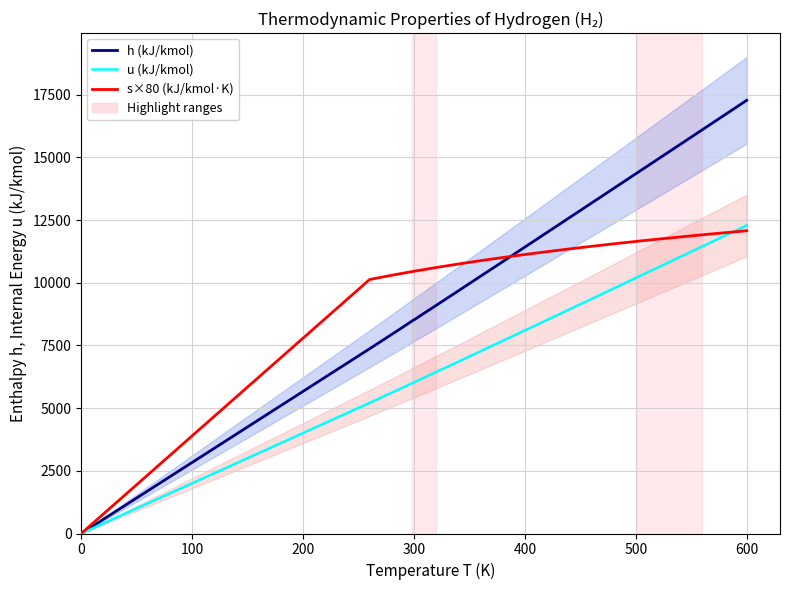

How many distinct data groups are displayed?

3